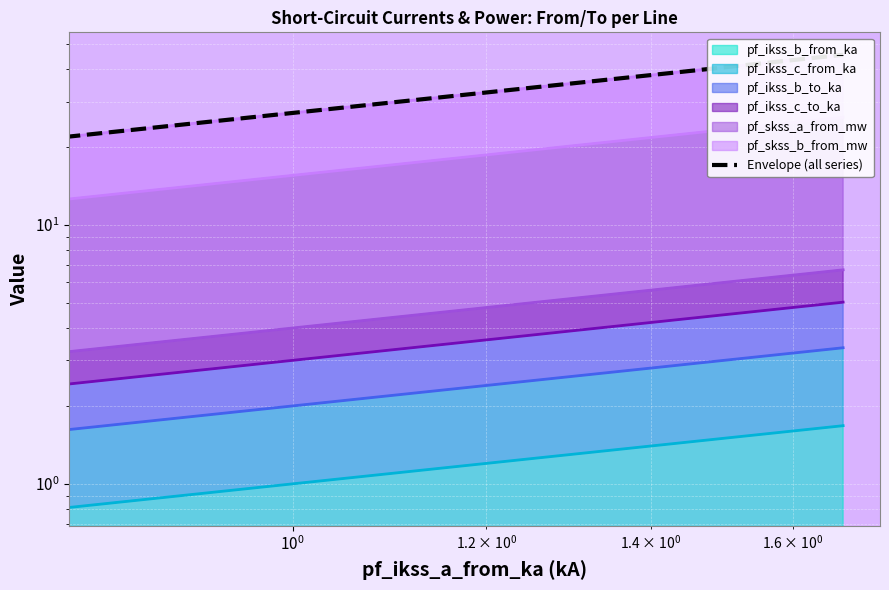

How many values are below 22?

1